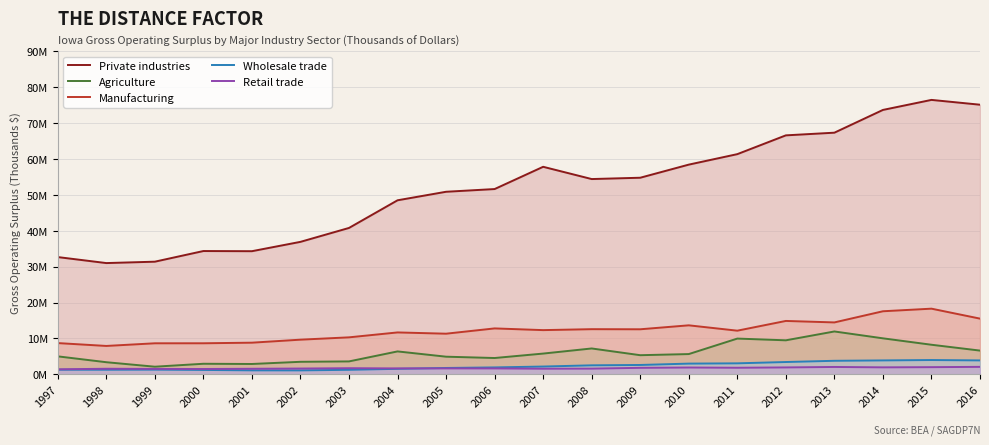

In Manufacturing, how many points are lower than both neighbors (excluding endpoints)?

6